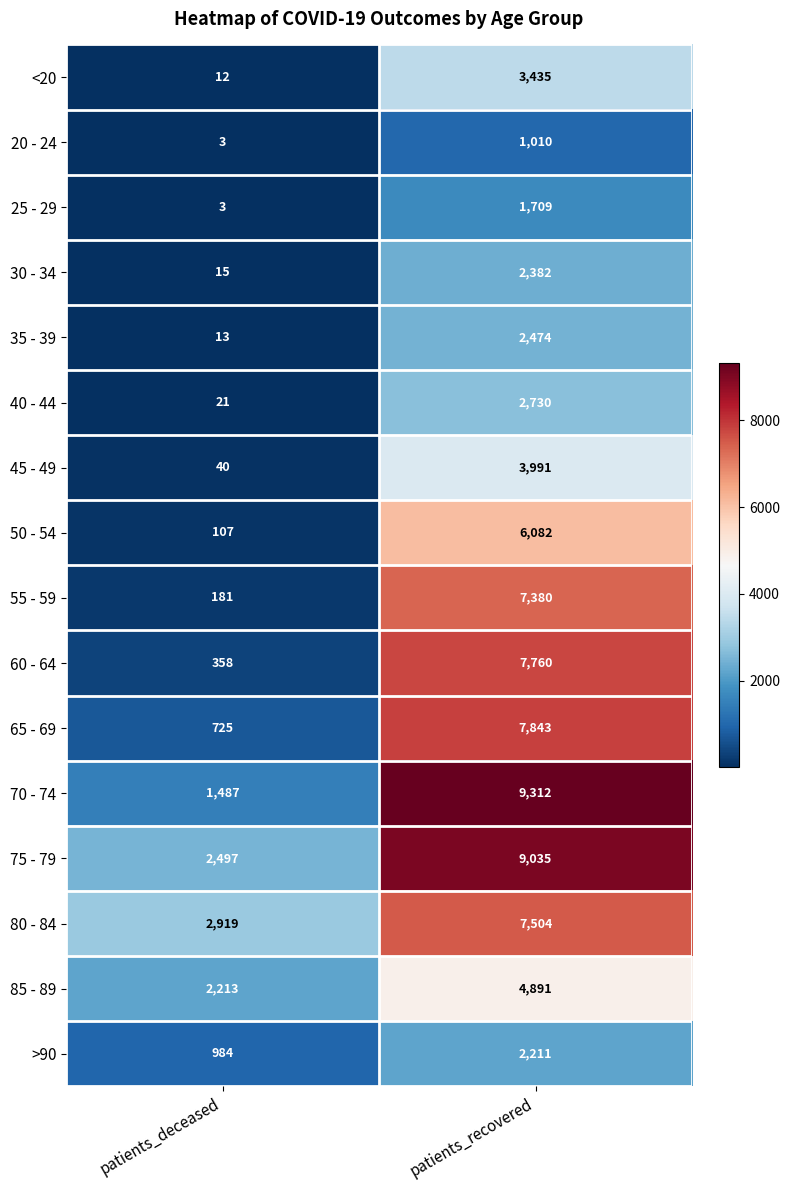

What is the difference between the maximum and minimum values in the 60 - 64 series?

7402